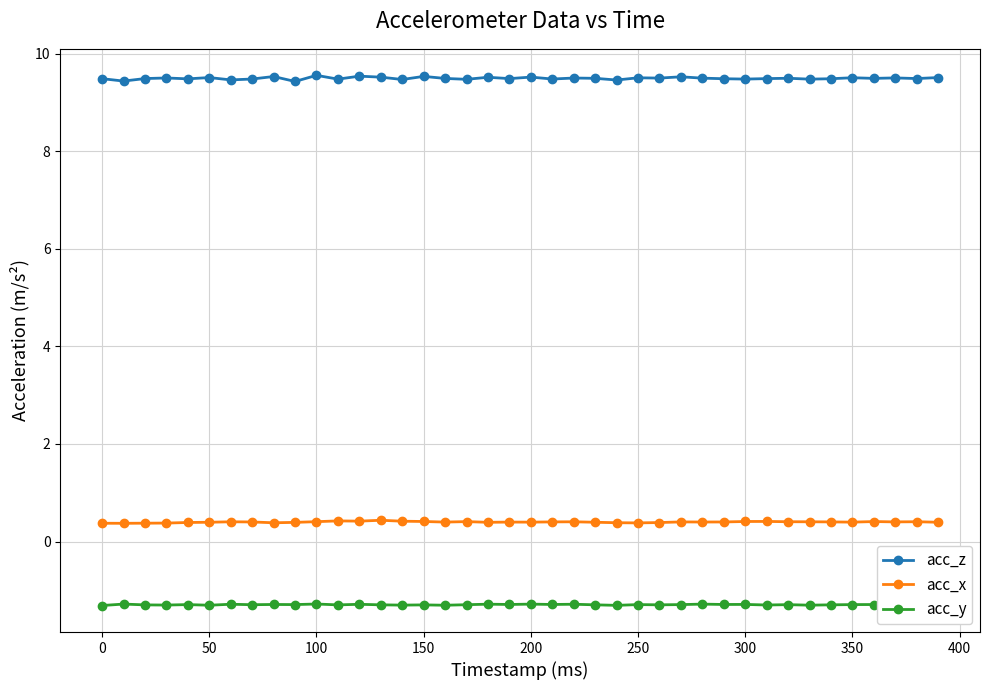

Count the acc_x values in the range 0 to 1.

40